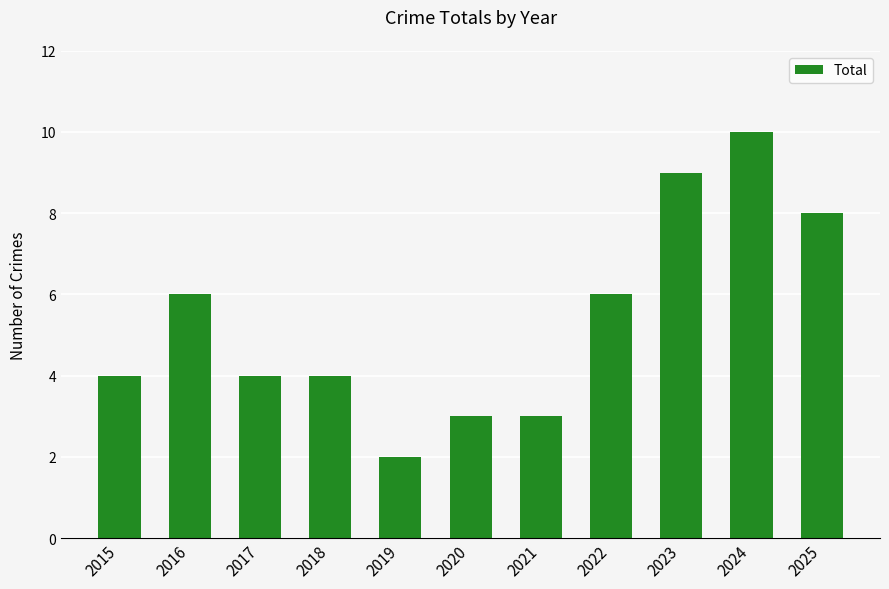

What is the maximum value shown in the chart?

10